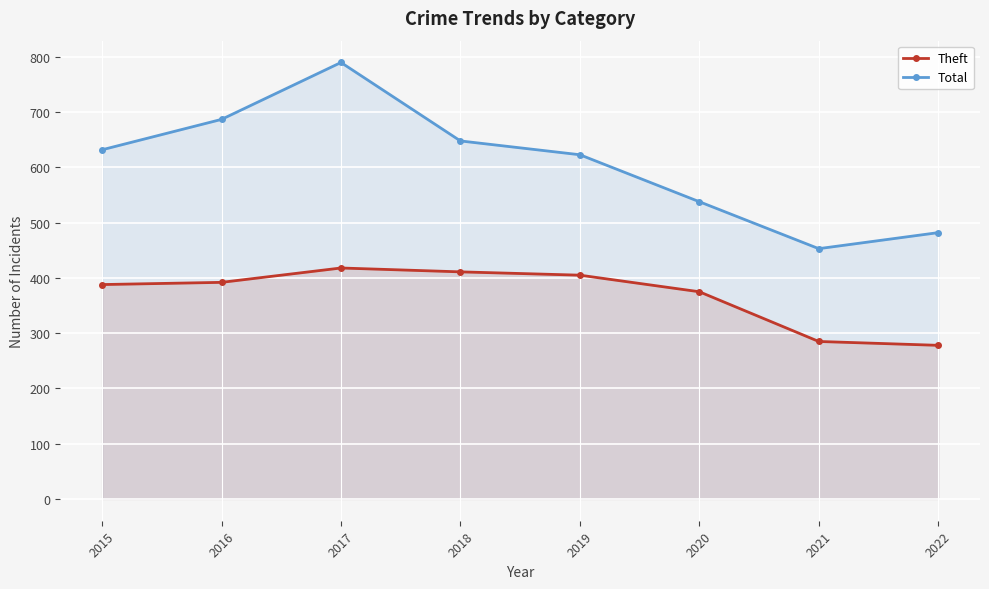

At which category does the chart reach its minimum across all series?

2022